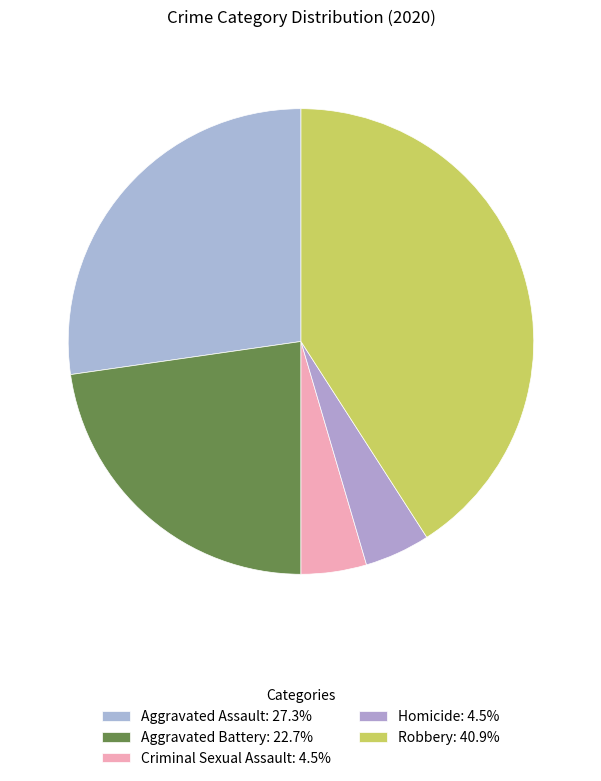

How many slices are in this pie chart?

5